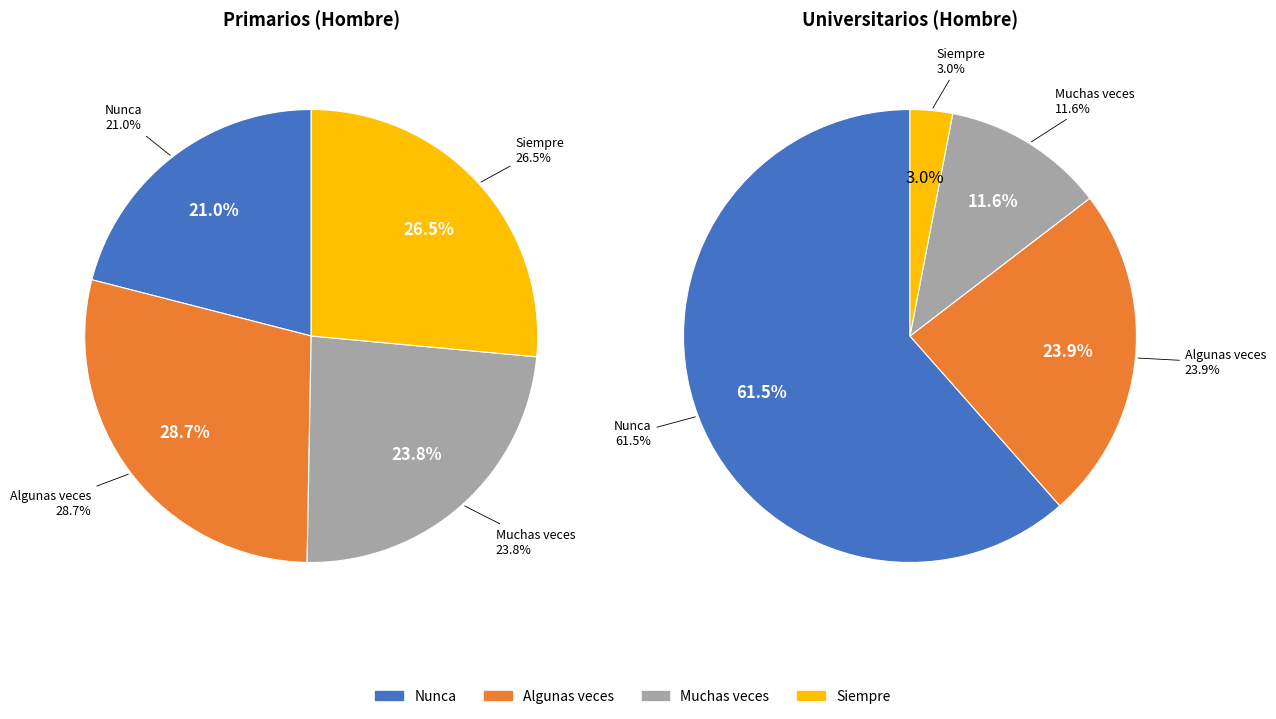

Which slice is the smallest?

Siempre